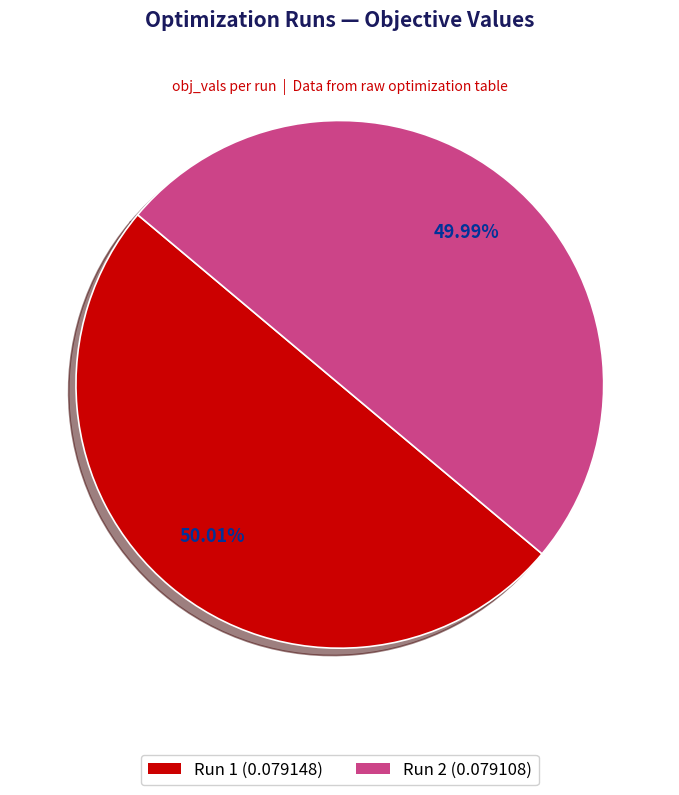

Count the number of slices in the pie.

2